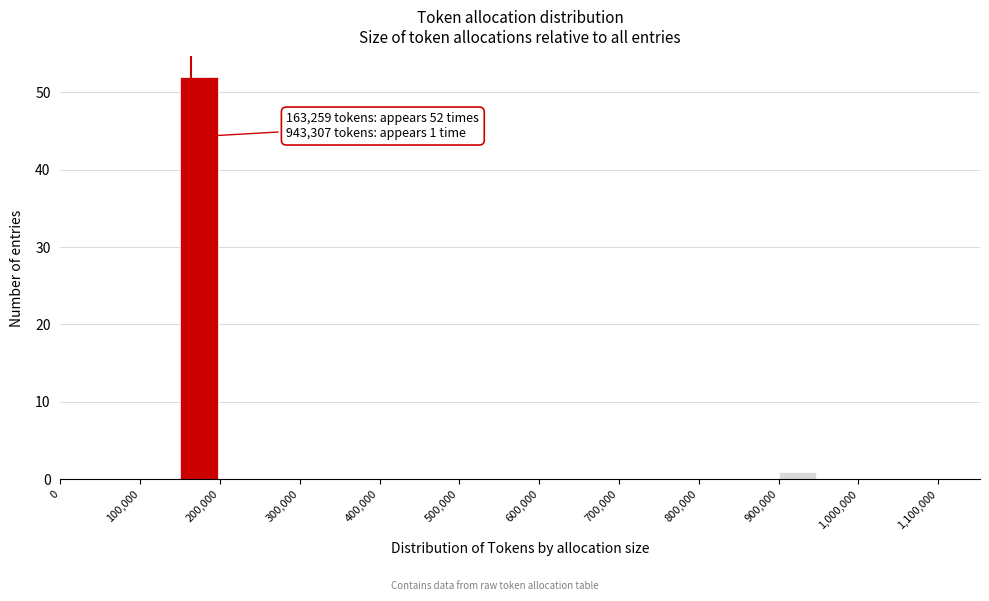

Which range on the x-axis has the tallest bar?

150000 to 200000